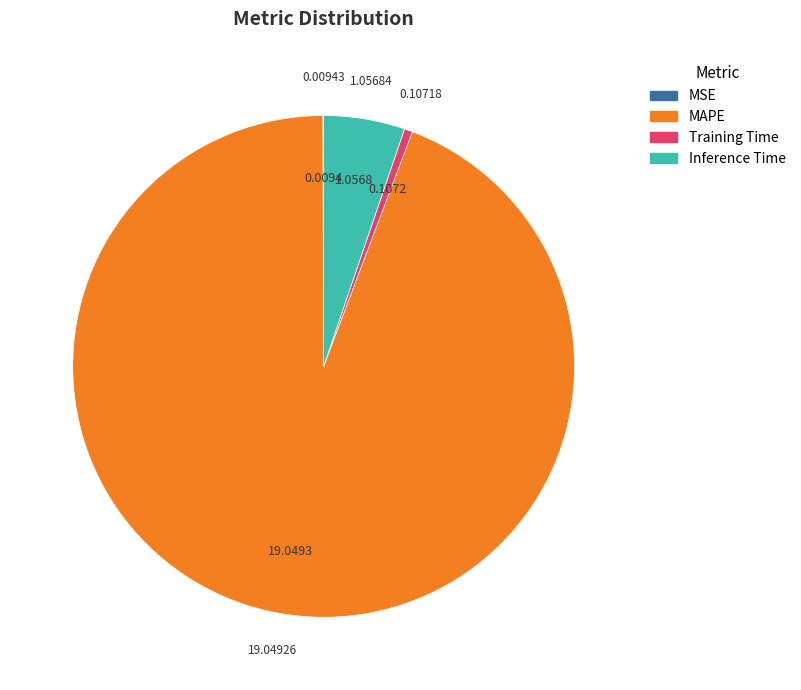

Combined, do MAPE and Inference Time account for over 50%?

Yes